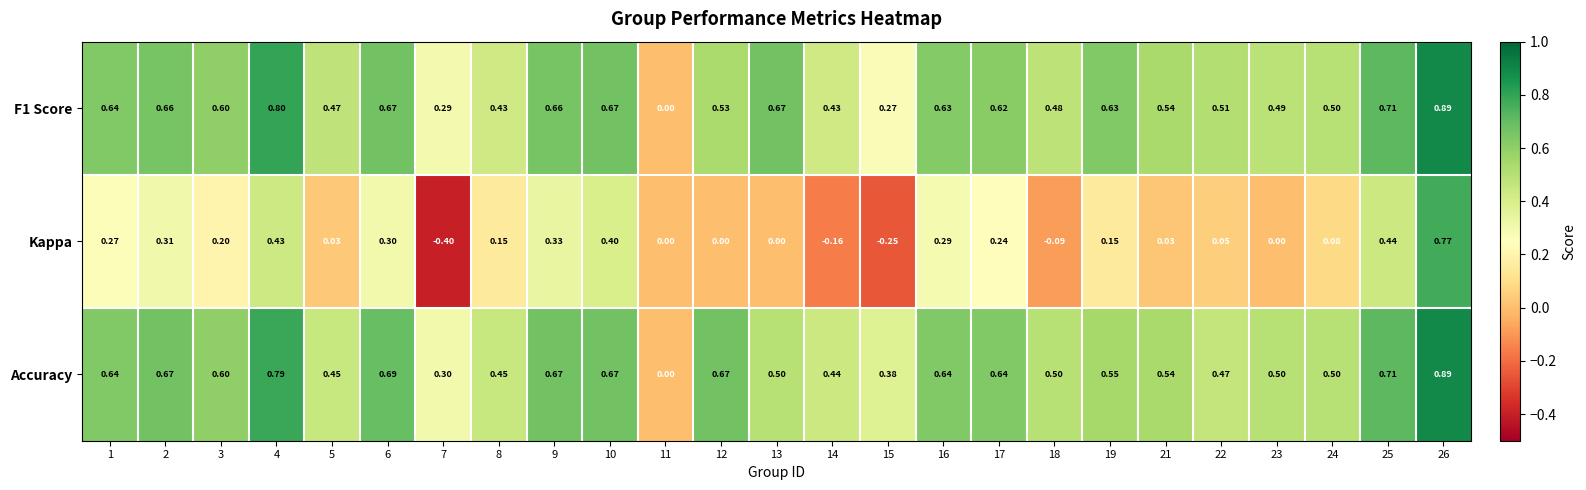

Which series has the widest spread of values?

Kappa